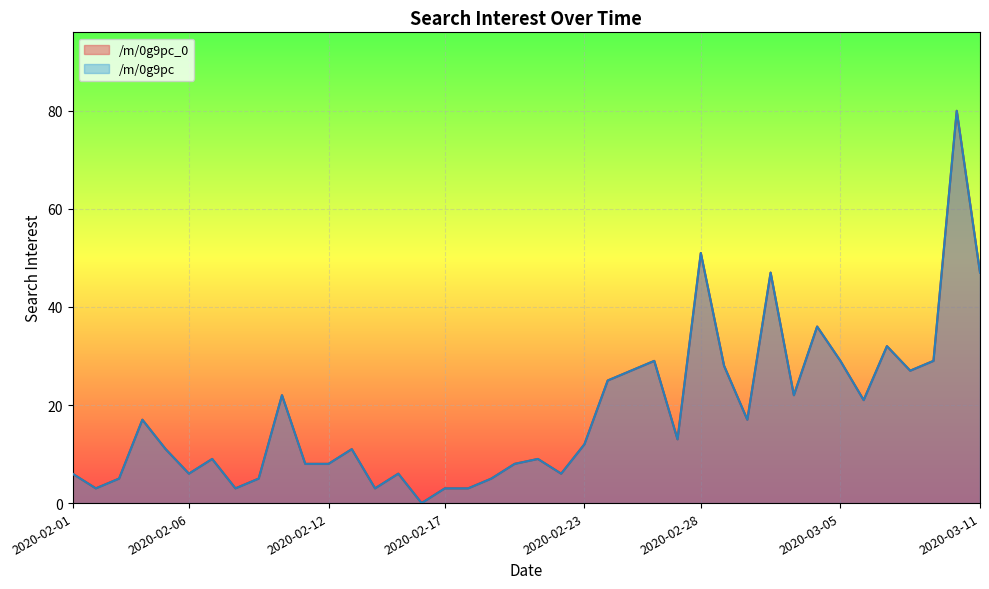

True or false: /m/0g9pc has a value of 5 at 2020-02-03.

True